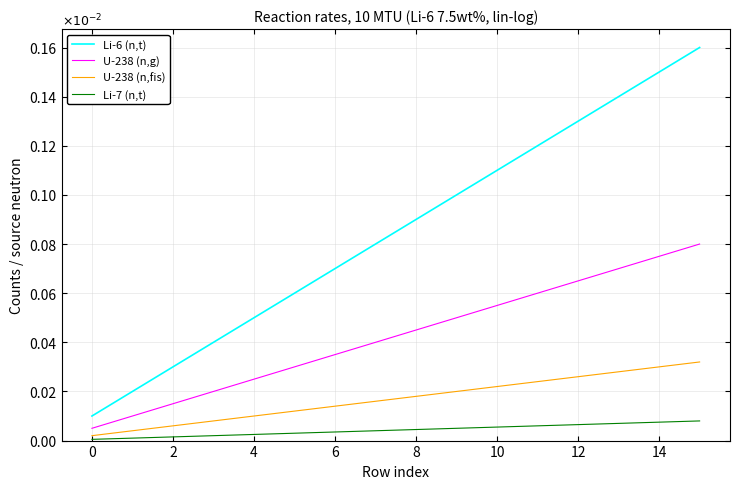

Which series has the widest spread of values?

Li-6 (n,t)